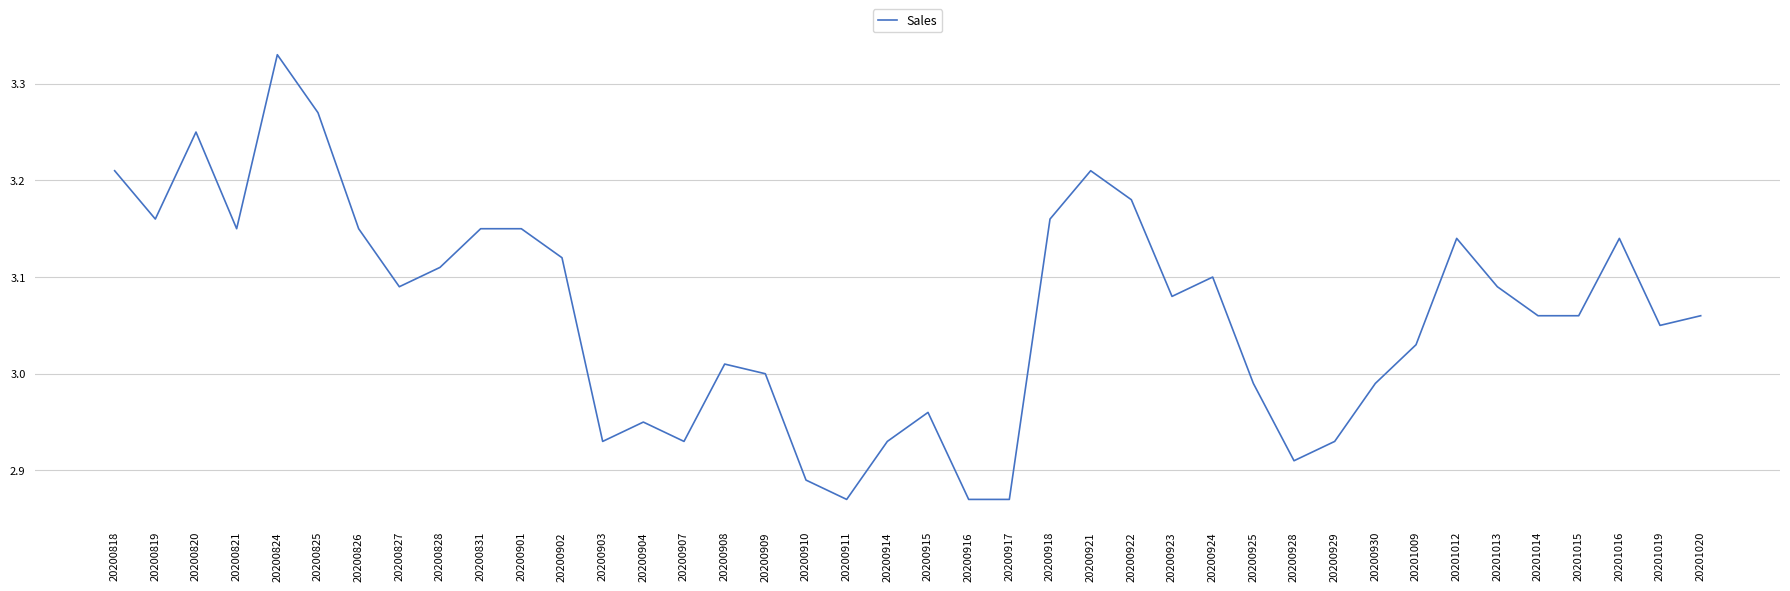

At which category does the chart reach its peak across all series?

20200824